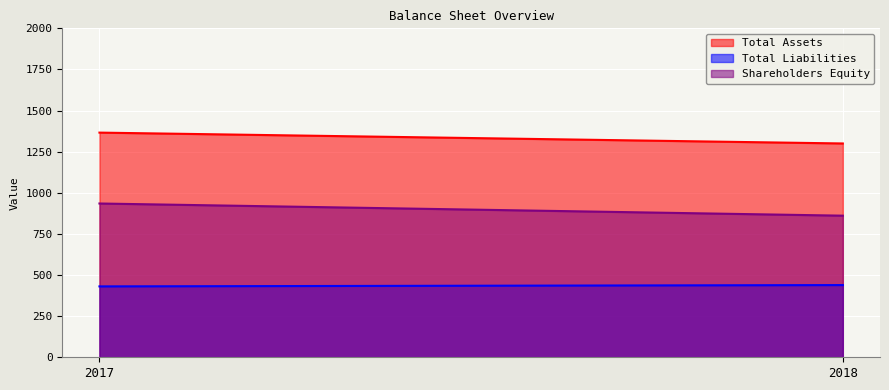

At 2018, list the series in order from smallest to largest.

Total Liabilities, Shareholders Equity, Total Assets